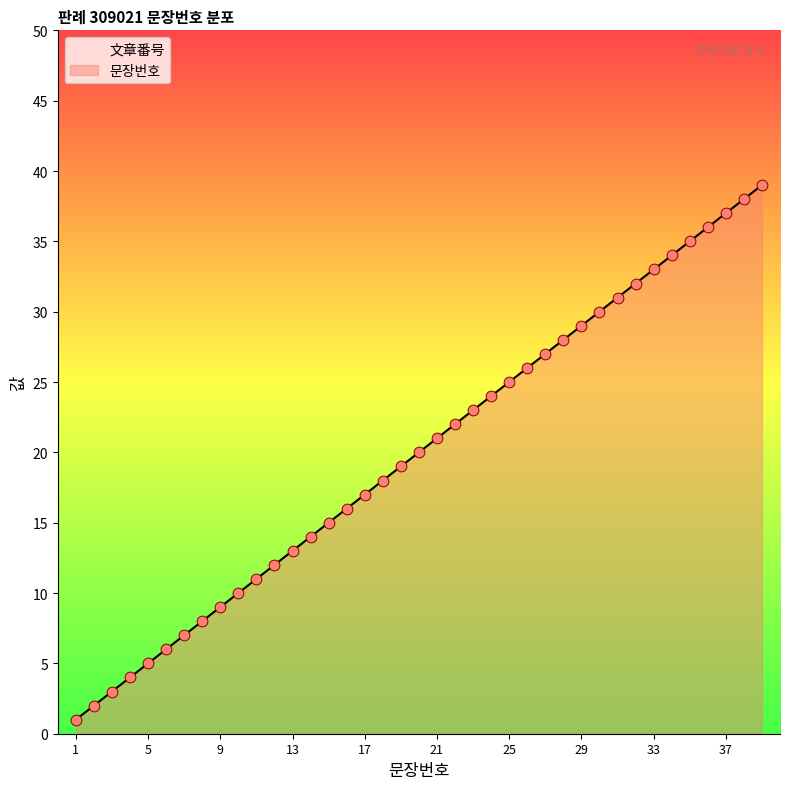

What is the change in value from 5 to 10?

+5